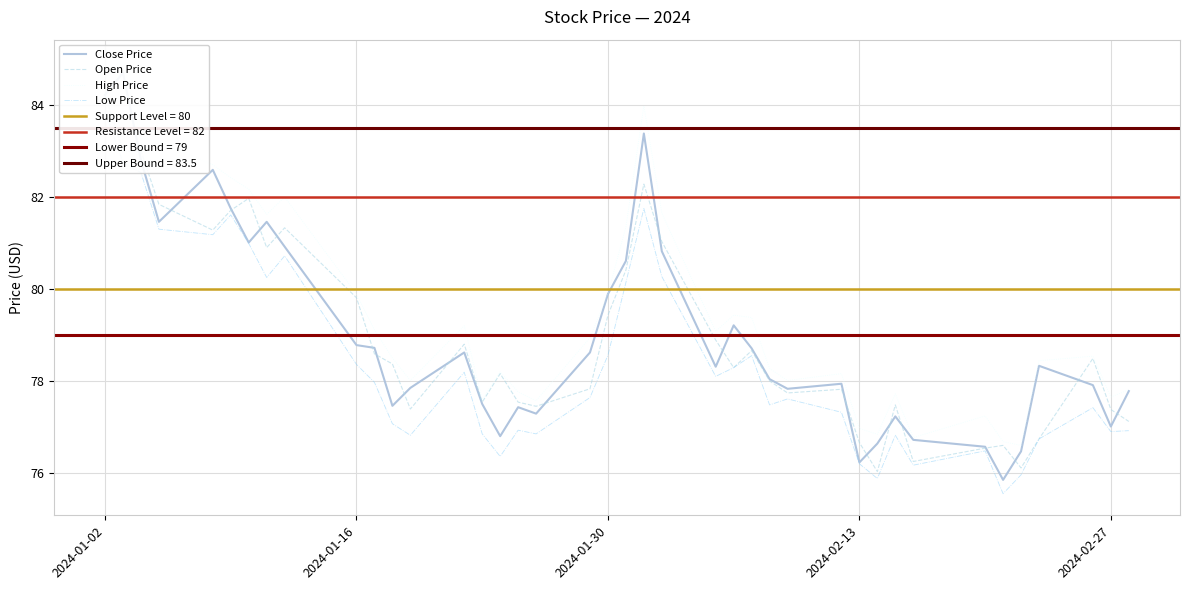

Which series has the widest spread of values?

Close Price